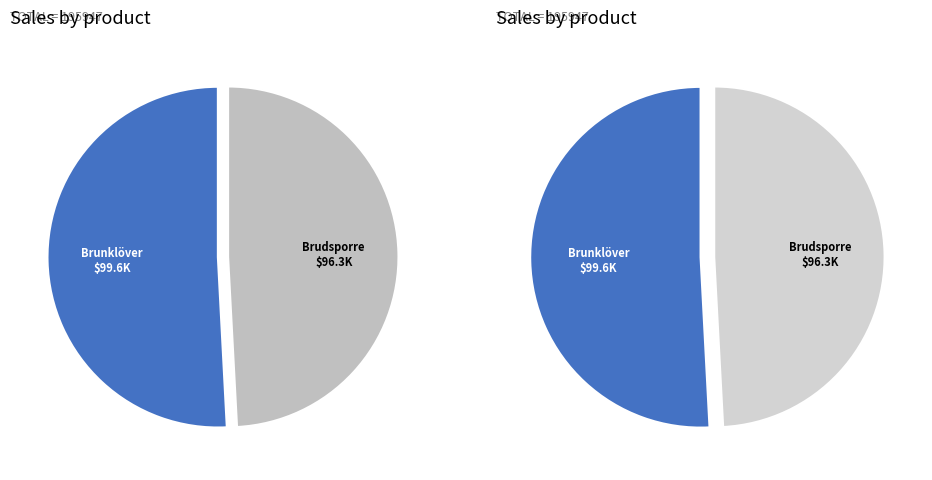

Does Brunklöver (95057086) account for over 50% of the chart?

Yes